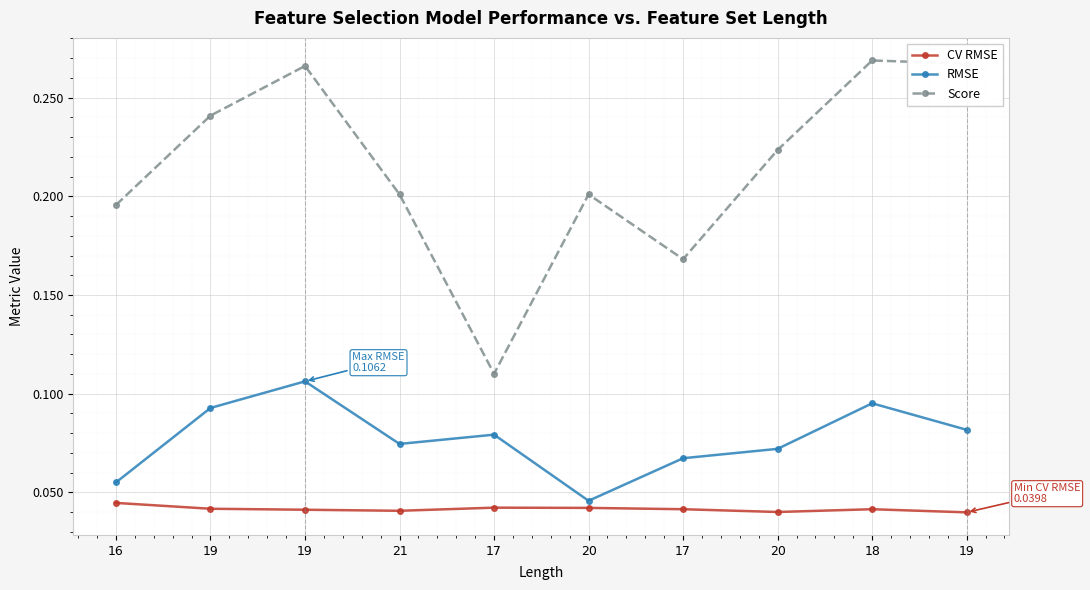

How many categories are shown in the chart?

10